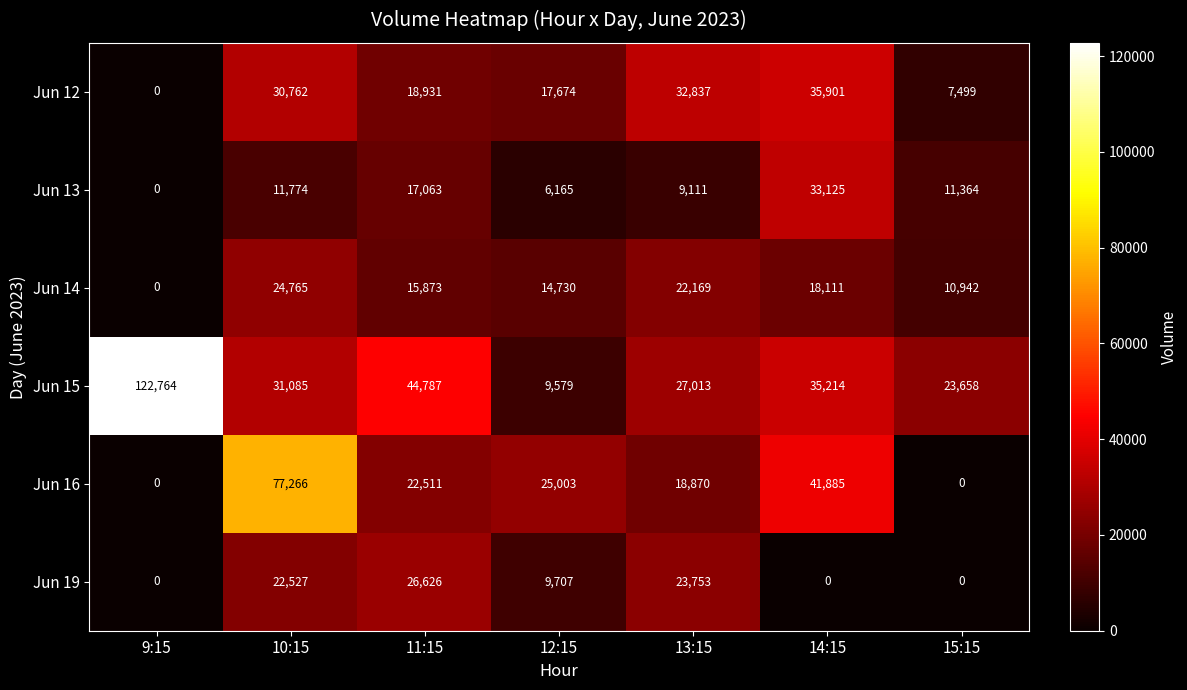

Count the Jun 14 values in the range 10942 to 22169.

5